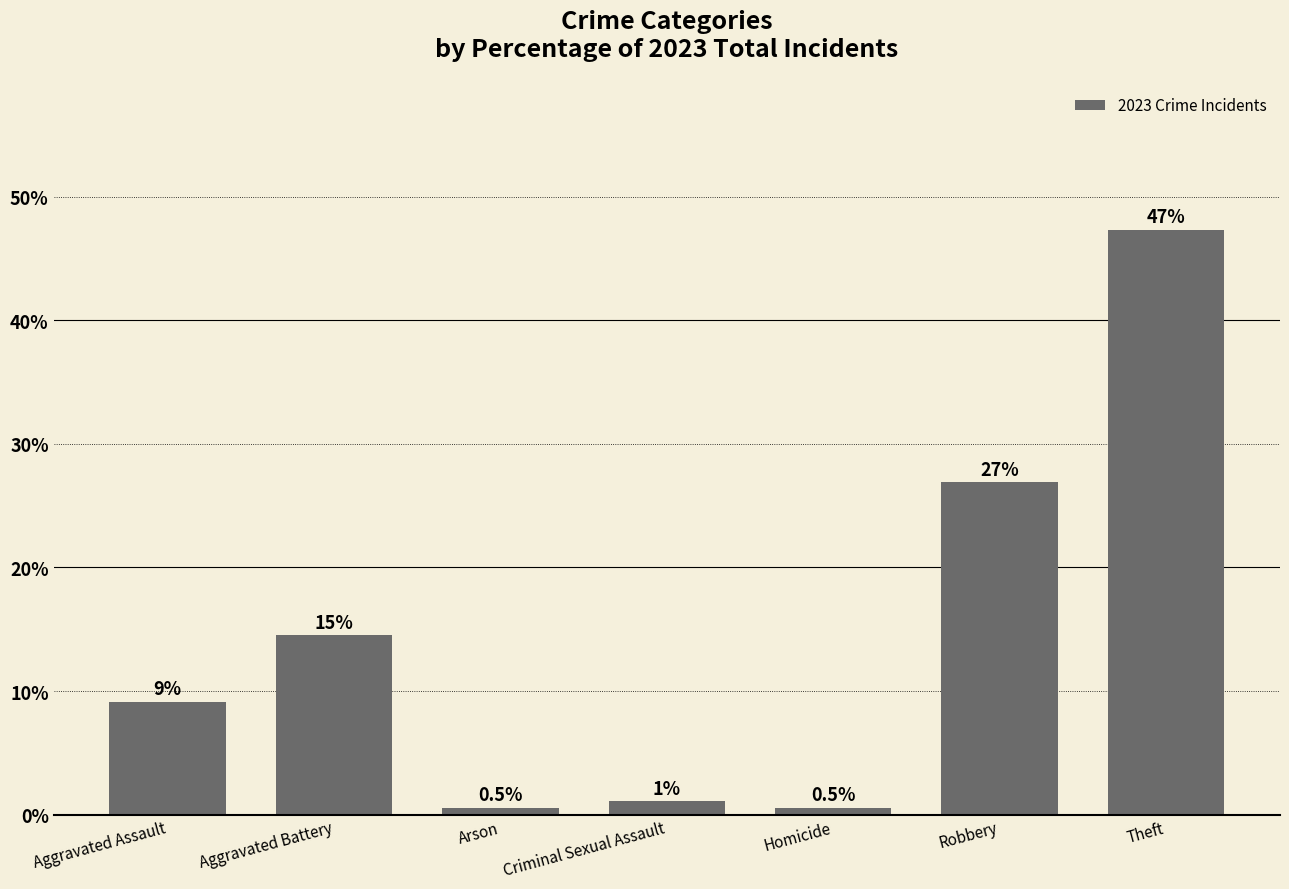

How many bars are there in total?

7